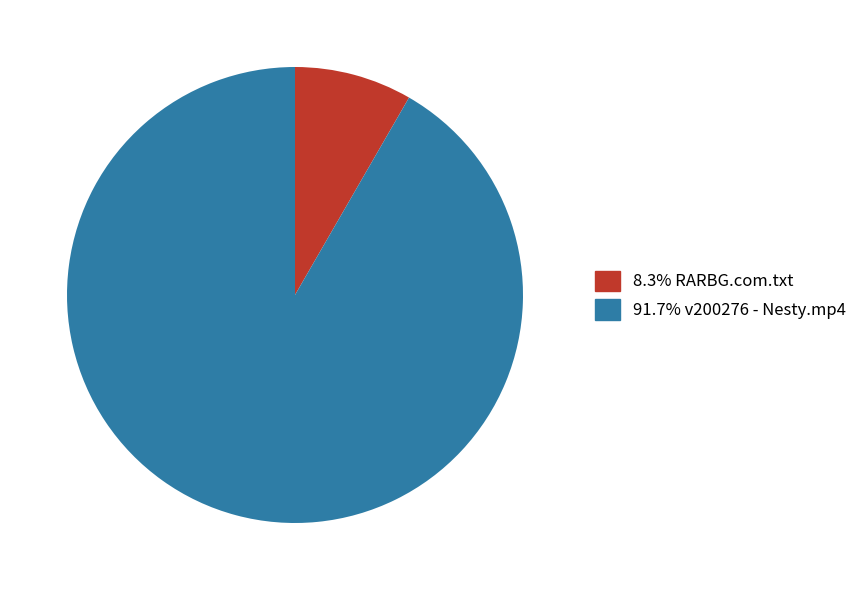

Is there a majority slice in this chart?

Yes